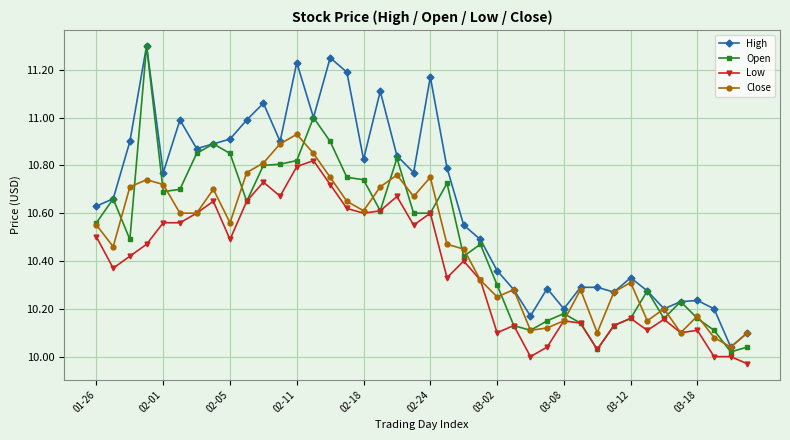

Which series has the widest spread of values?

Open